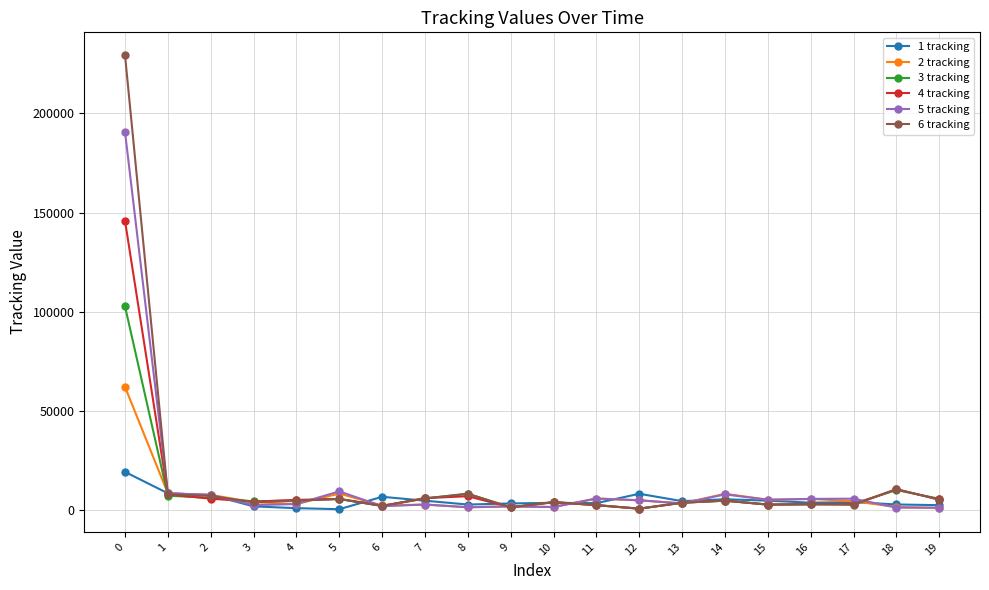

At how many categories does at least one series exceed 226407?

1